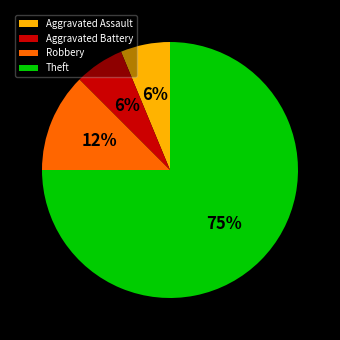

Do Theft and Aggravated Assault together represent more than half of the pie?

Yes